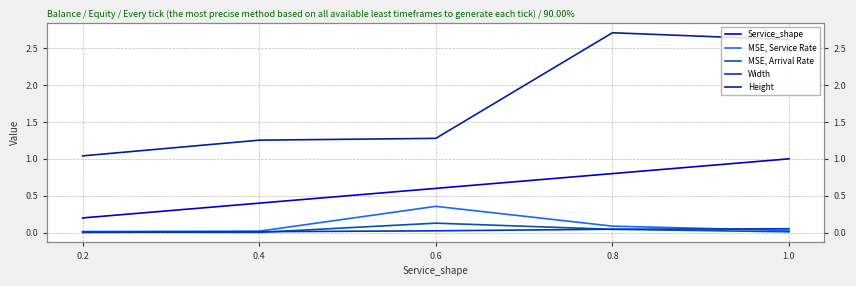

List the series in order of their peak value, lowest first.

Width, MSE, Arrival Rate, MSE, Service Rate, Service_shape, Height